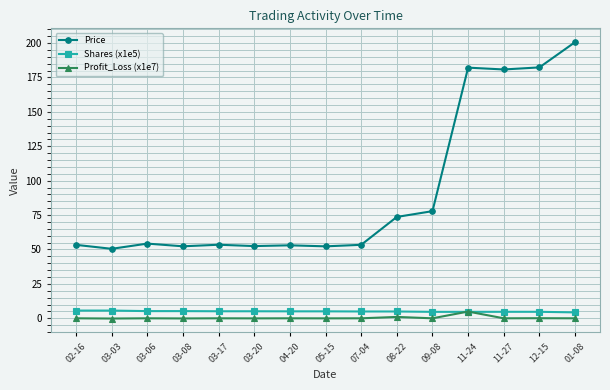

Which series has the largest range (max minus min)?

Price